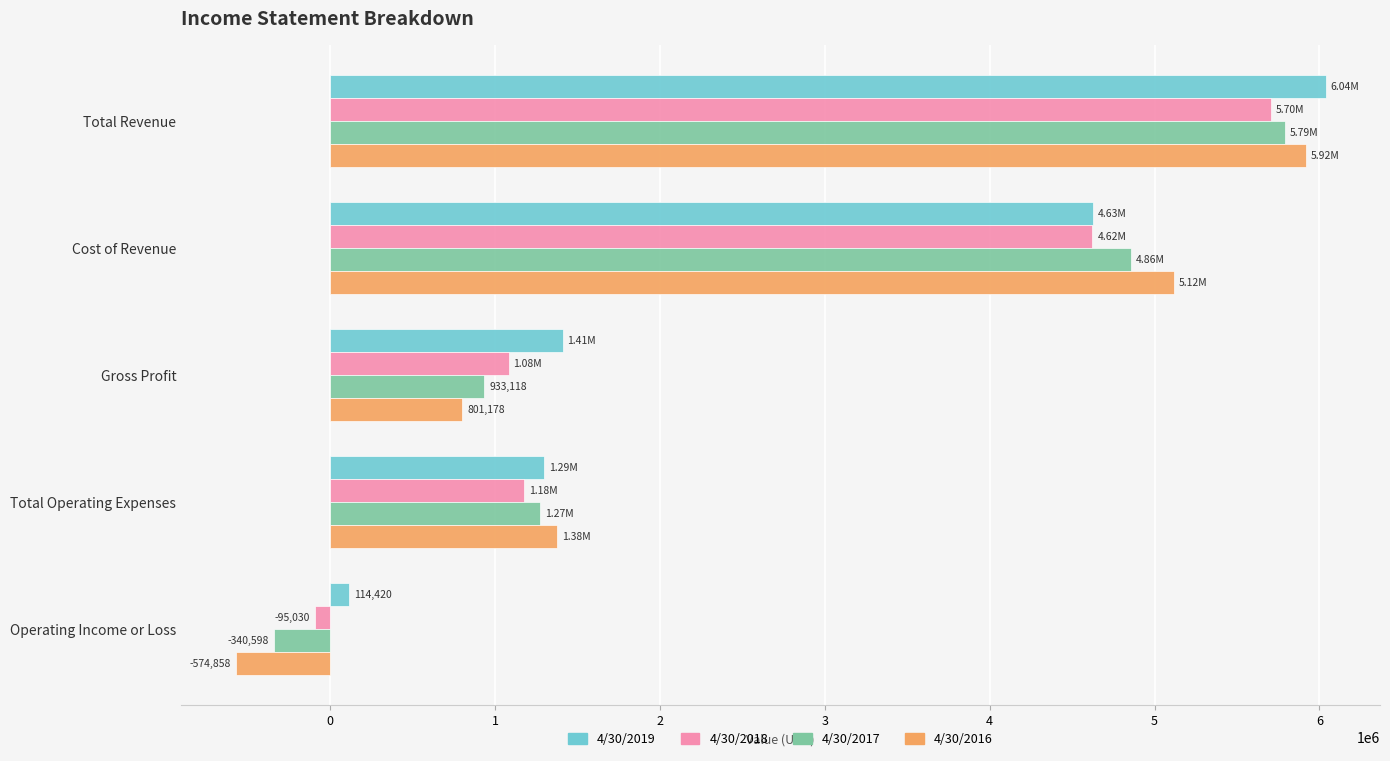

What is the sum of all 4/30/2017 values?

12514340